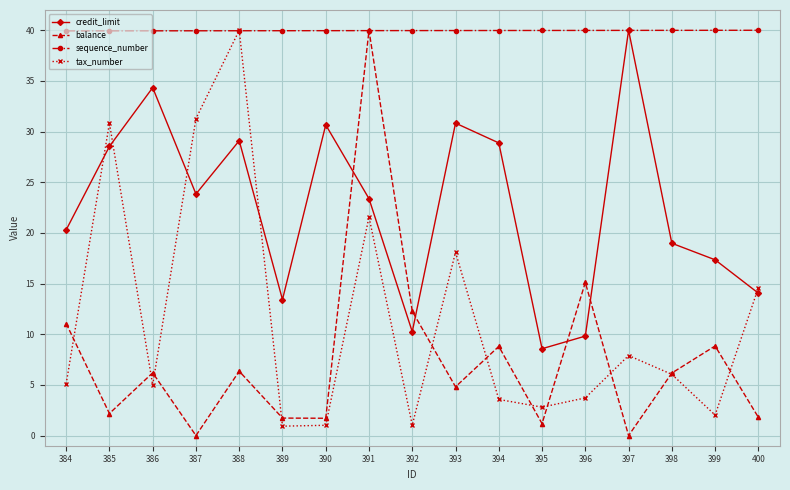

Where does the credit_limit series first go above 23?

385